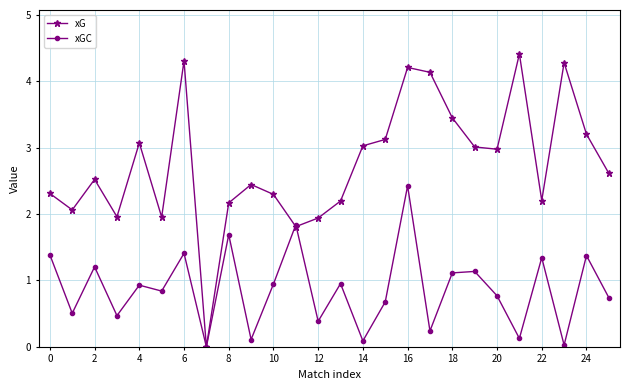

Which series has the largest range (max minus min)?

xG